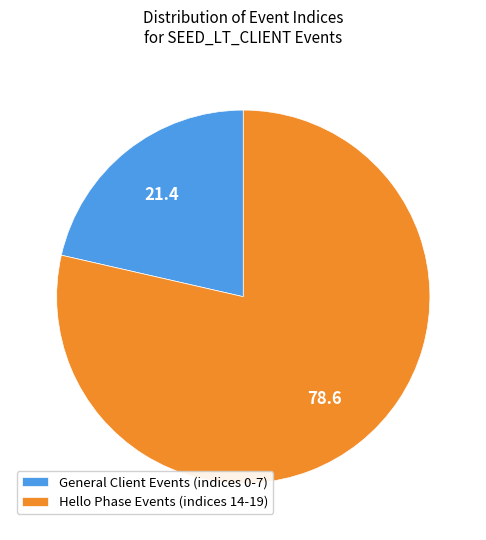

Is there a majority slice in this chart?

Yes